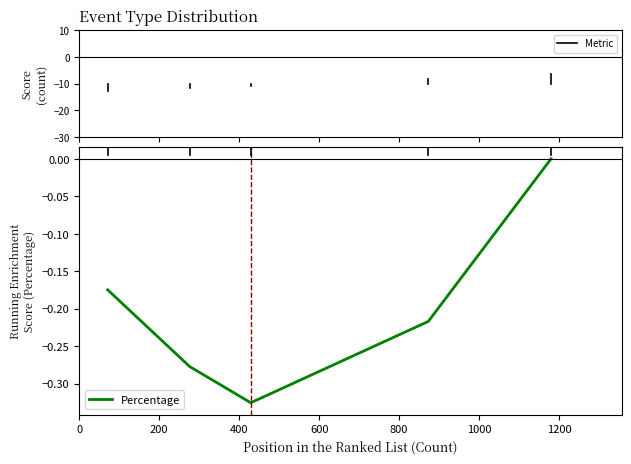

What is the difference between the maximum and minimum values?

0.3